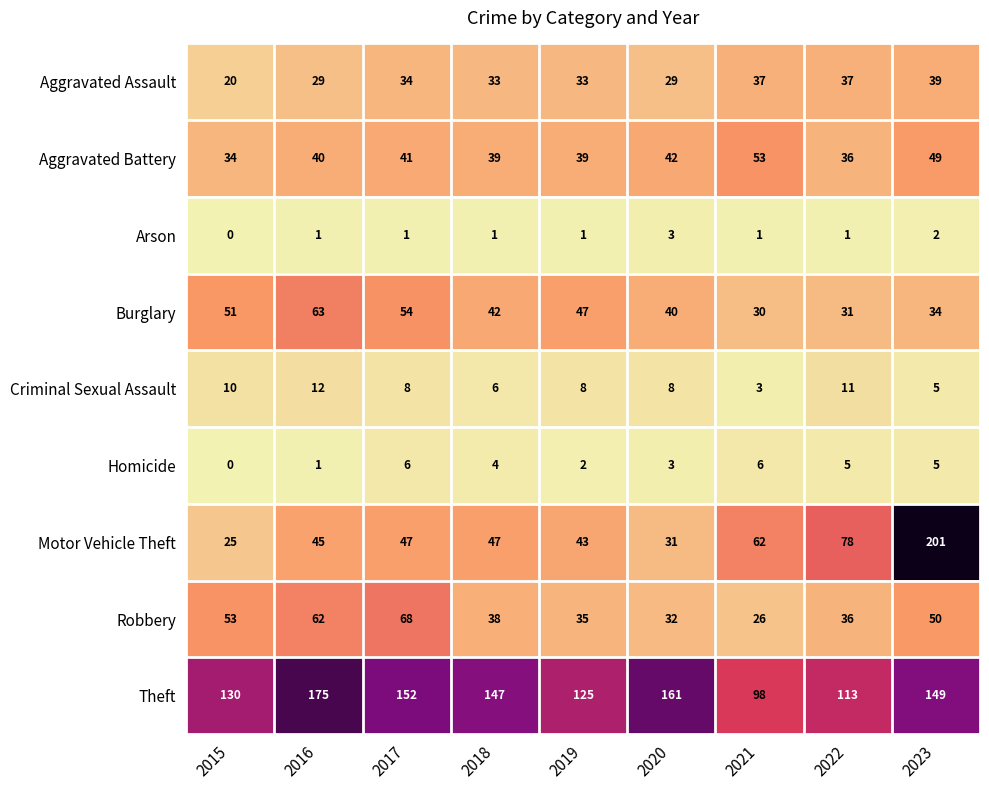

What is the average value of the Burglary series?

44